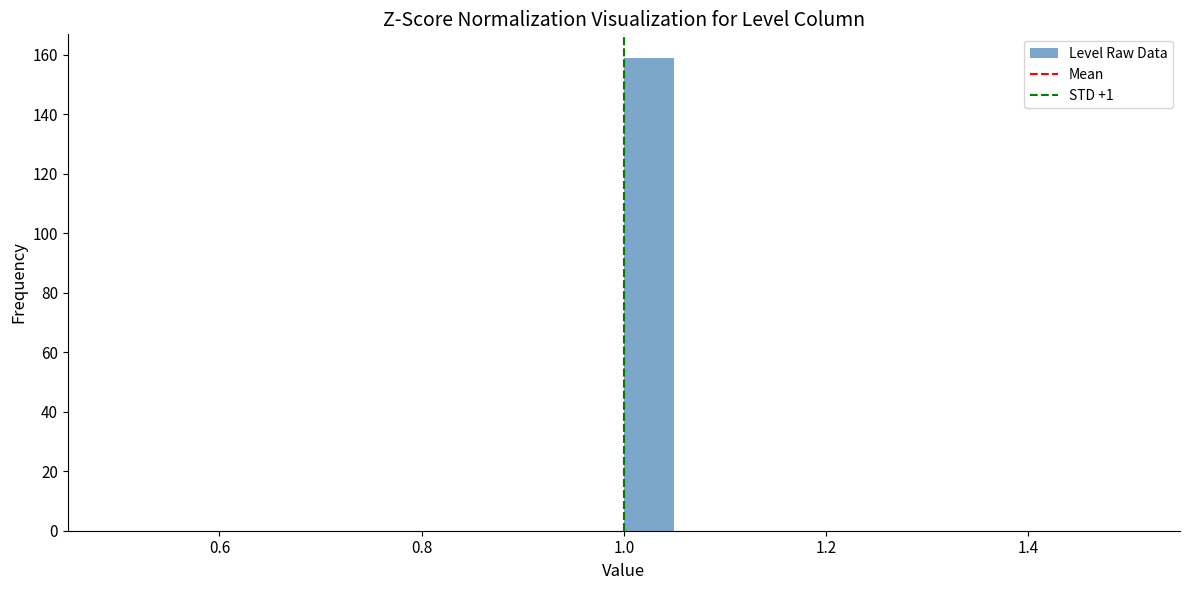

Read against the x-axis, roughly where is the centre of the tallest bar?

1.02